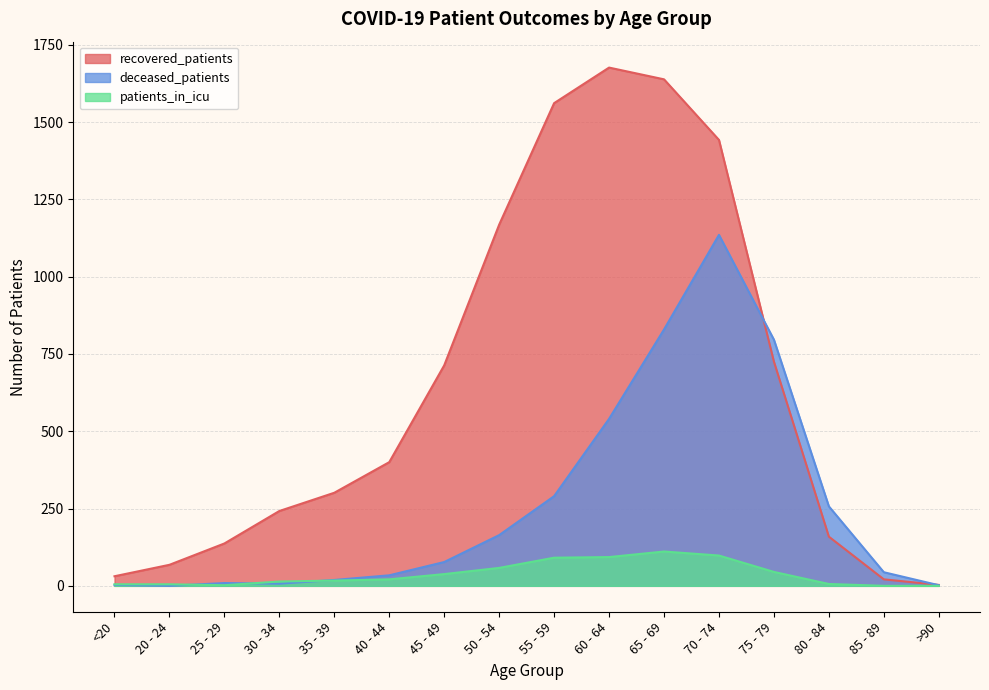

Reading right to left, list all the values displayed in this chart.

recovered_patients: 3	21	159	725	1442	1638	1676	1561	1168	713	400	301	242	137	68	31
deceased_patients: 2	44	257	796	1135	829	540	290	164	77	34	19	7	9	0	3
patients_in_icu: 0	0	6	45	98	111	93	91	58	38	21	17	14	2	5	5